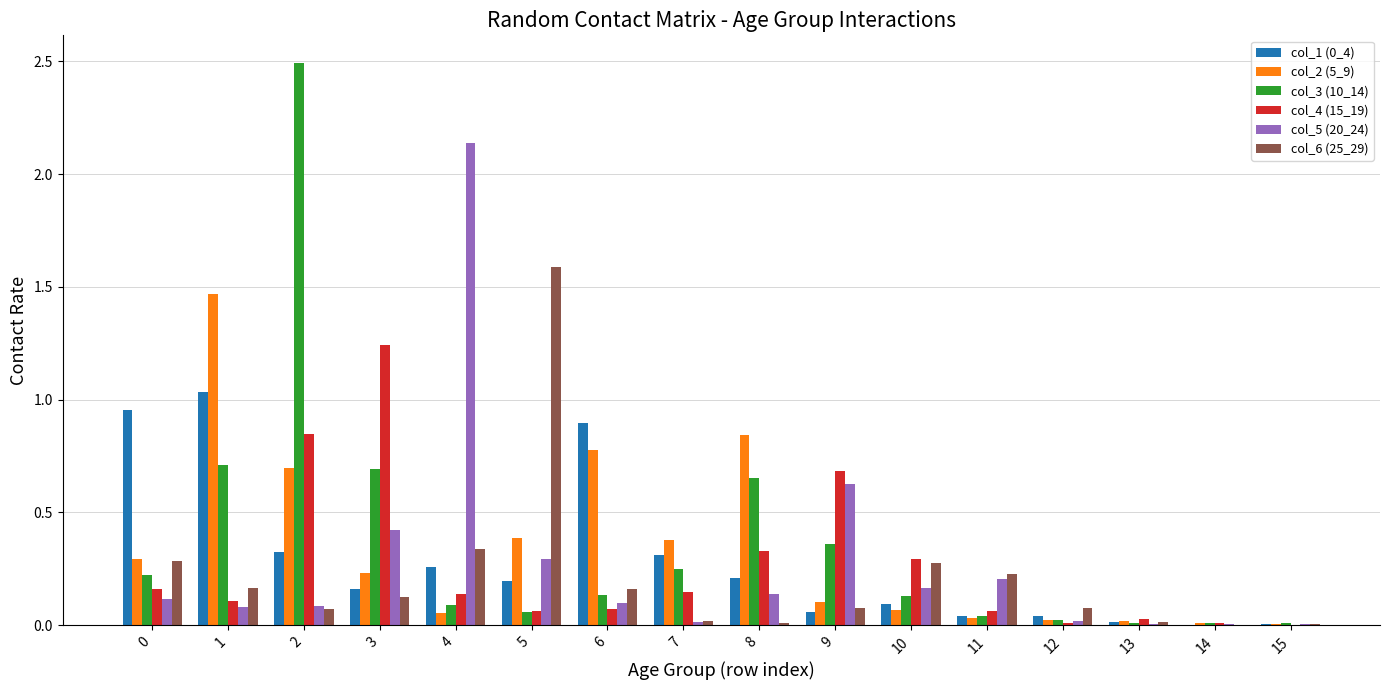

What is the greatest value displayed?

2.5